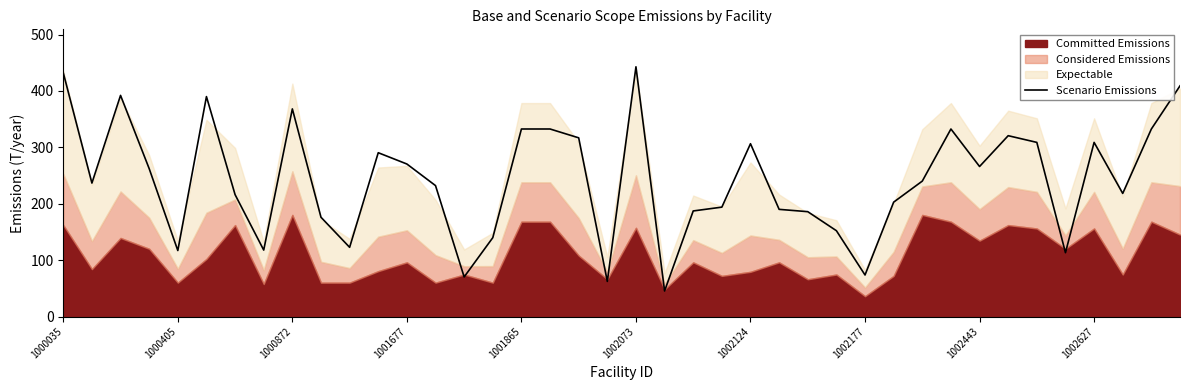

Which category has the highest value in the Scenario Emissions series?

1002073